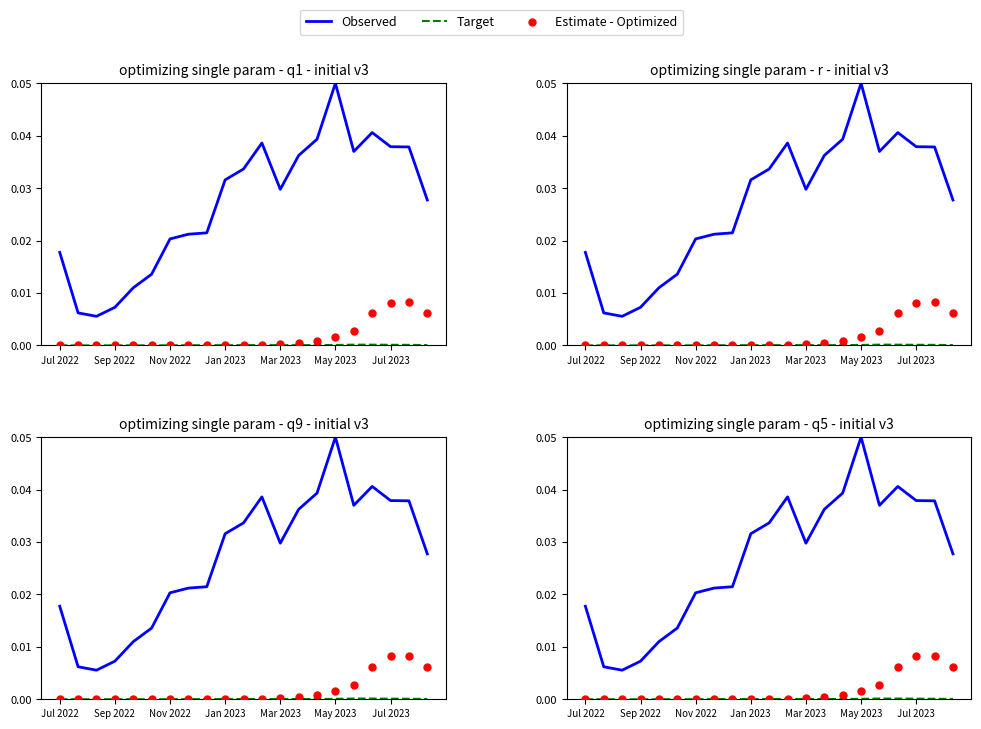

At which category is the sum across all series the highest?

May 2023